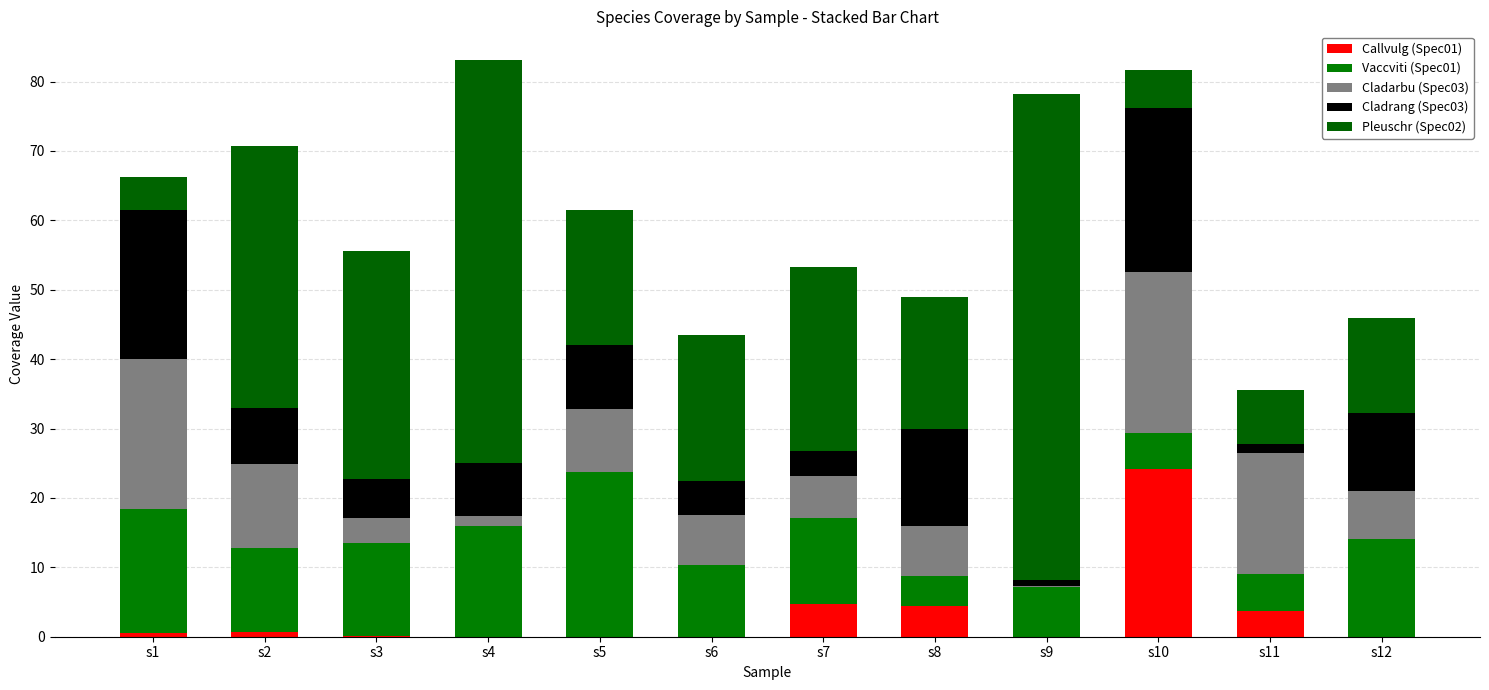

Are the bars horizontal?

No